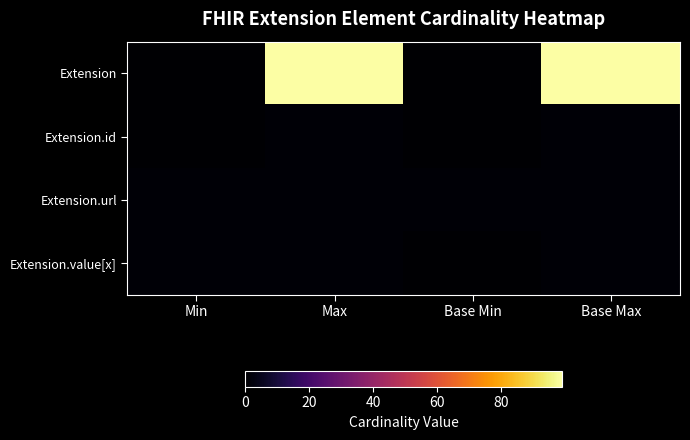

Reading left to right, transcribe all the data shown in this chart.

Extension: Min=0	Max=99	Base Min=0	Base Max=99
Extension.id: Min=0	Max=1	Base Min=0	Base Max=1
Extension.url: Min=1	Max=1	Base Min=1	Base Max=1
Extension.value[x]: Min=1	Max=1	Base Min=0	Base Max=1